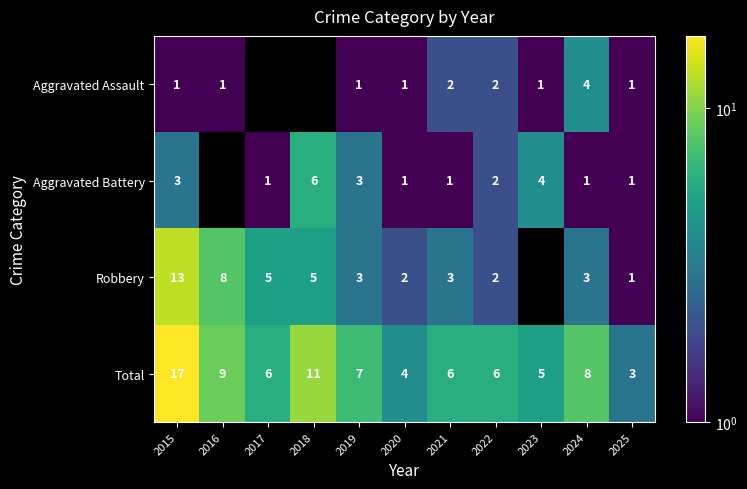

Is the value of Aggravated Assault at 2021 greater than the value of Total at 2024?

No